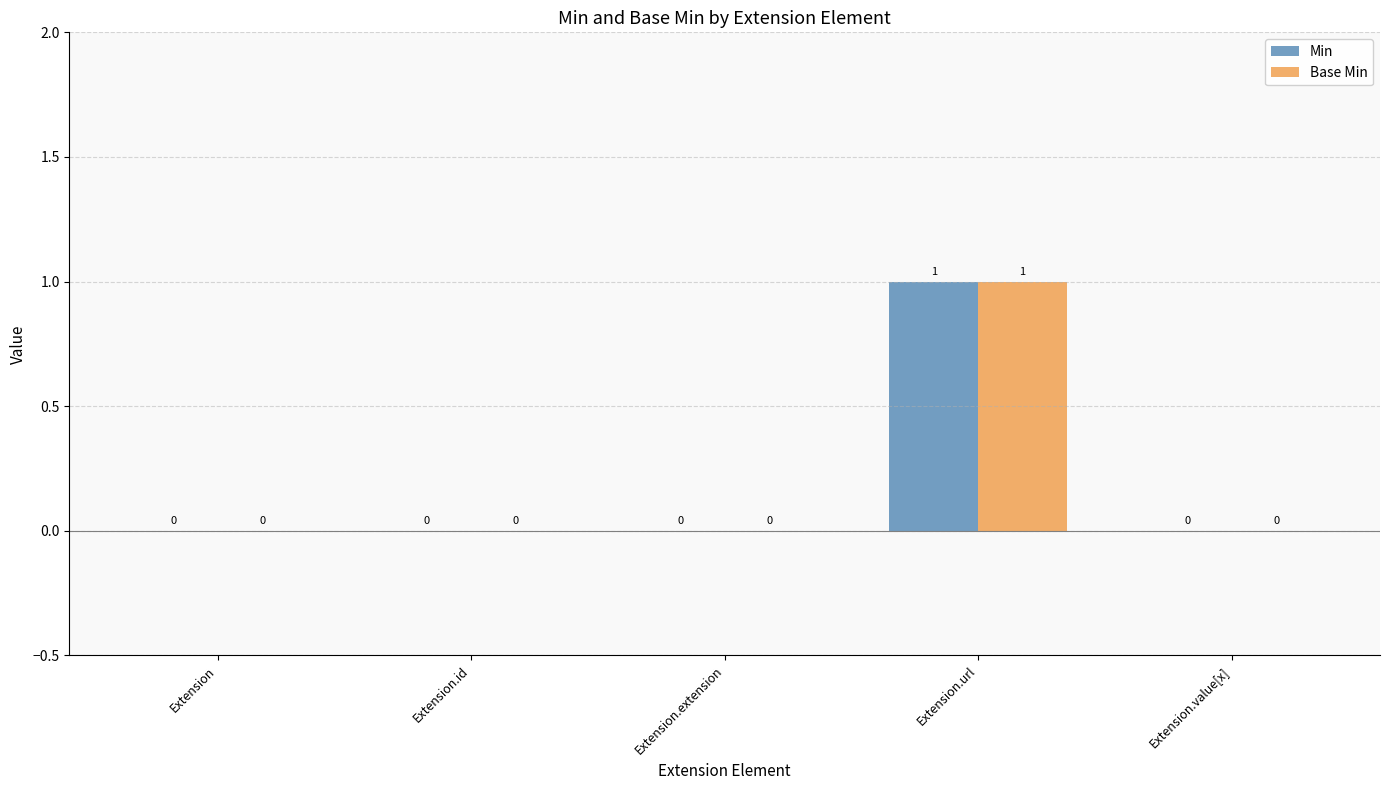

How many Base Min values are between 0 and 1?

5